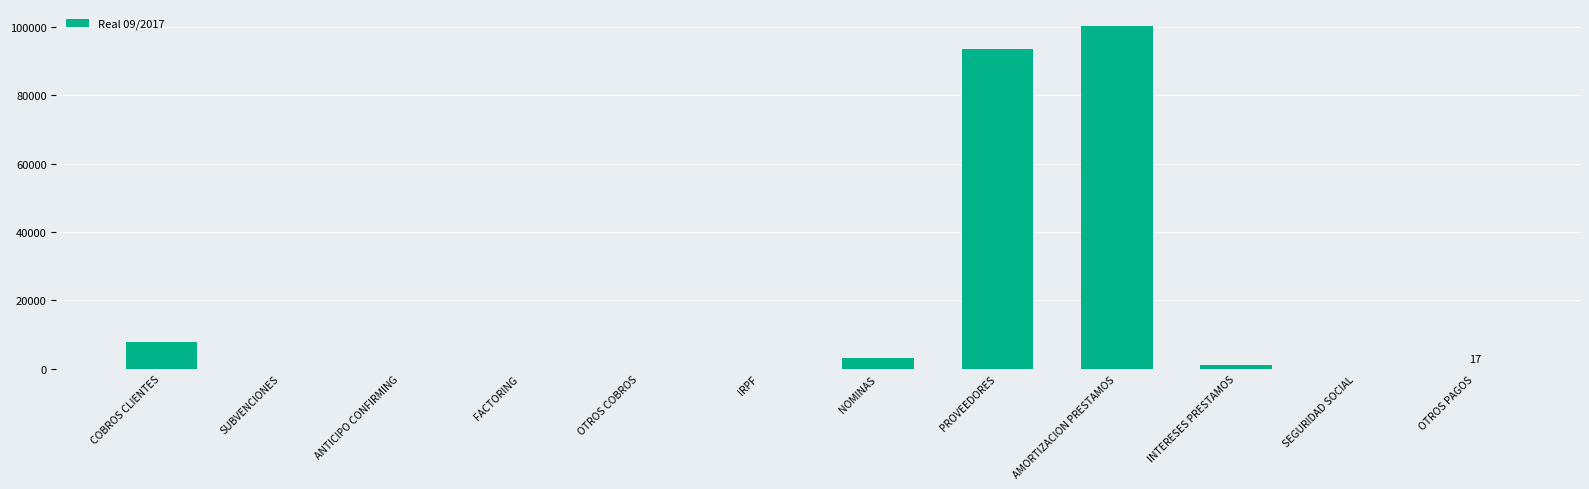

The value at FACTORING is 0.0. True or false?

True